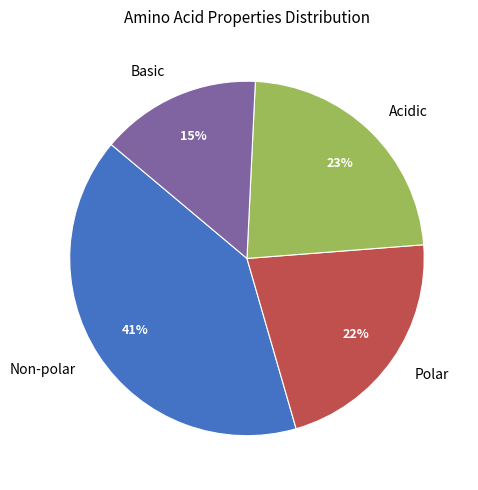

Is it true that Non-polar is 51% of the pie?

False